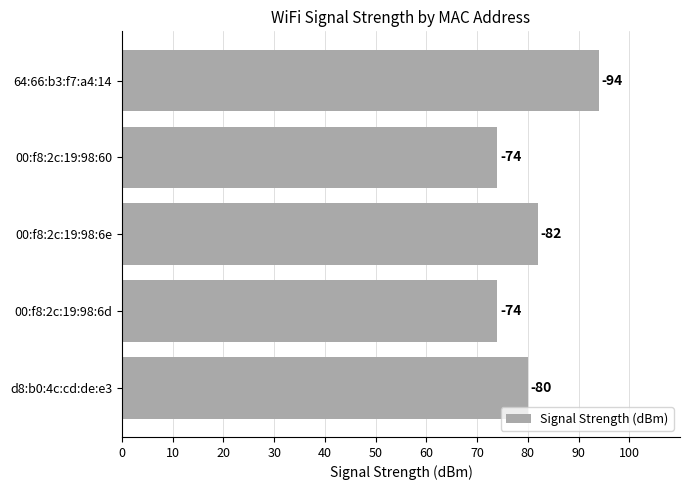

How many bars are there in total?

5